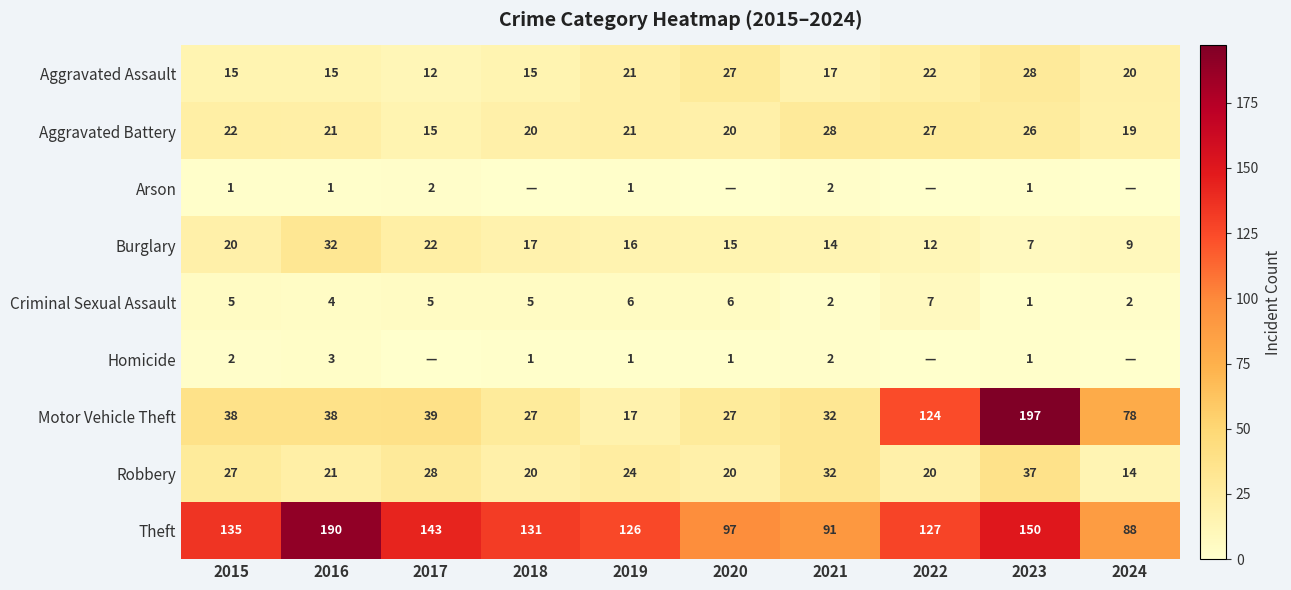

What is the sum of all Theft values?

1278